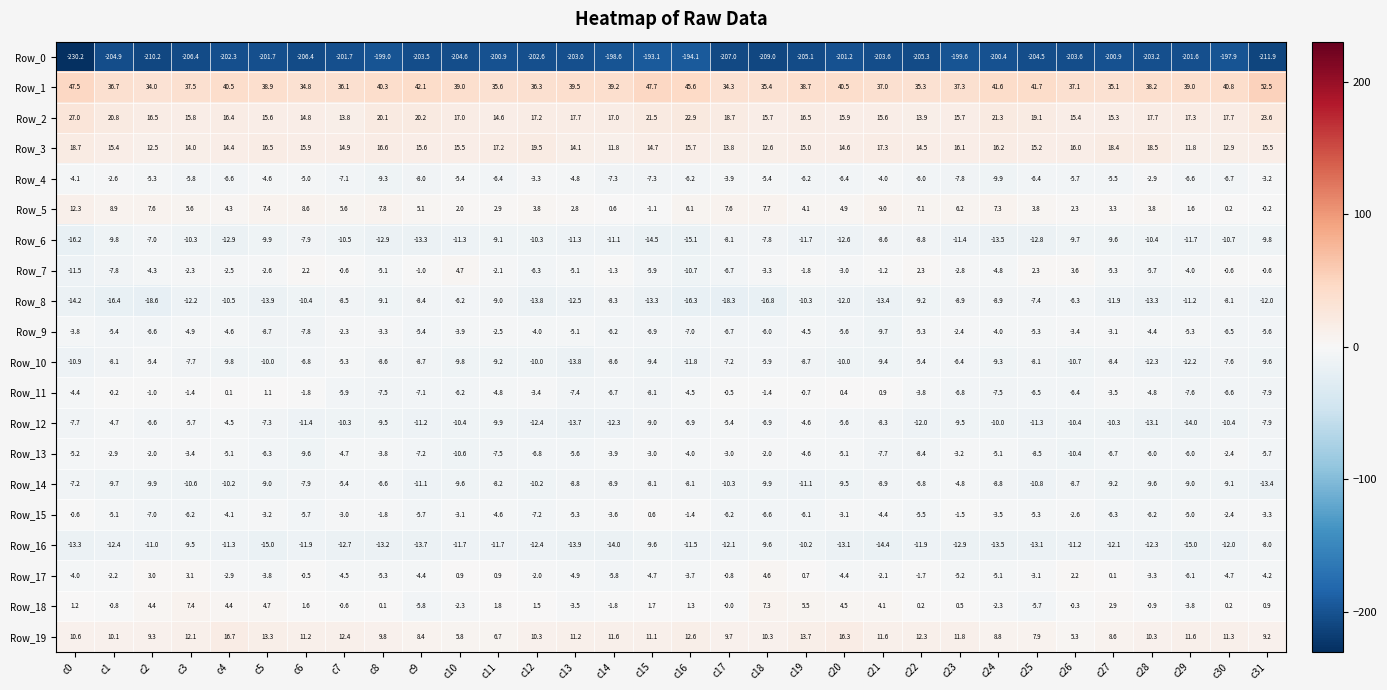

What is the sum of all Row_8 values?

-369.6